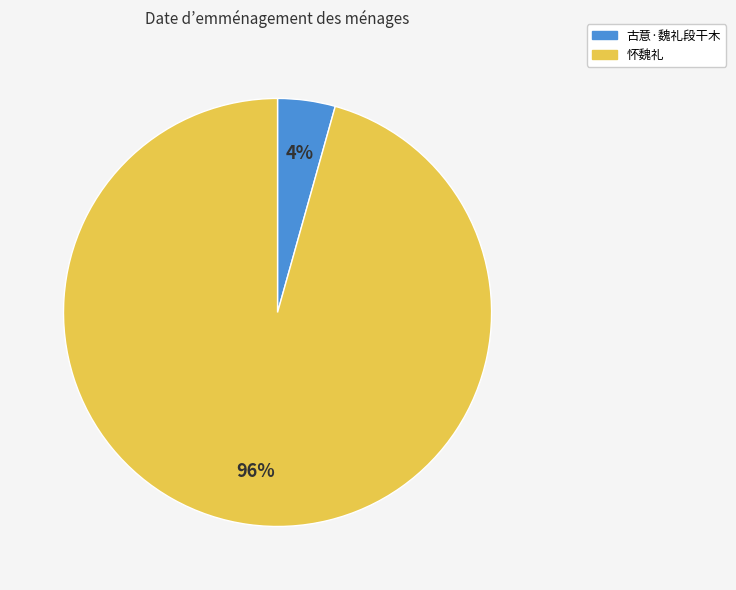

Do 古意·魏礼段干木 and 怀魏礼 together represent more than half of the pie?

Yes